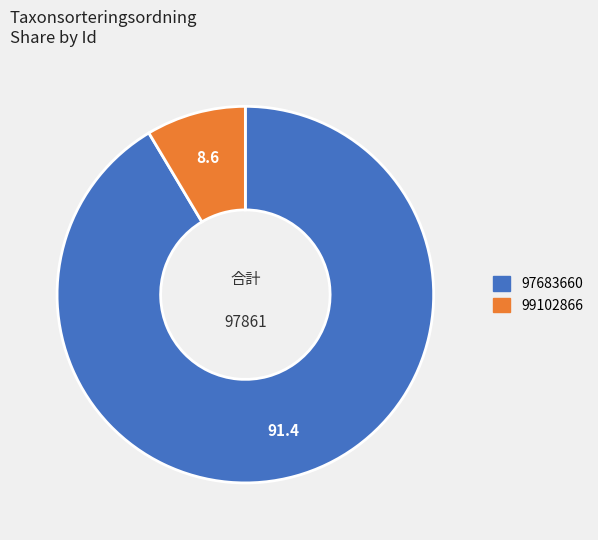

Which has a higher value, 97683660 or 99102866?

97683660